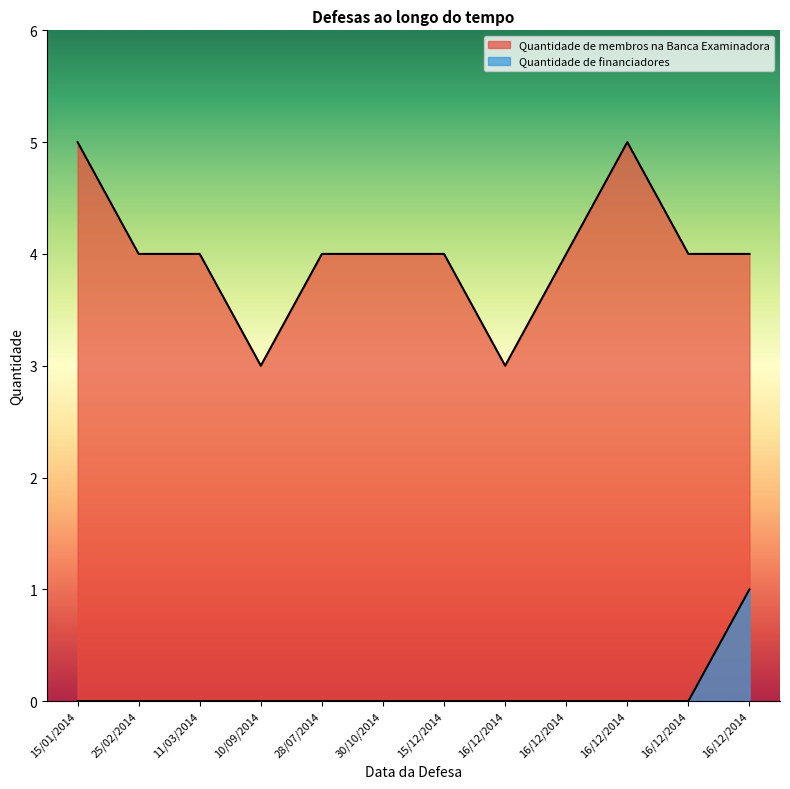

What is the difference between the Quantidade de membros na Banca Examinadora values at 16/12/2014 and 15/01/2014?

1